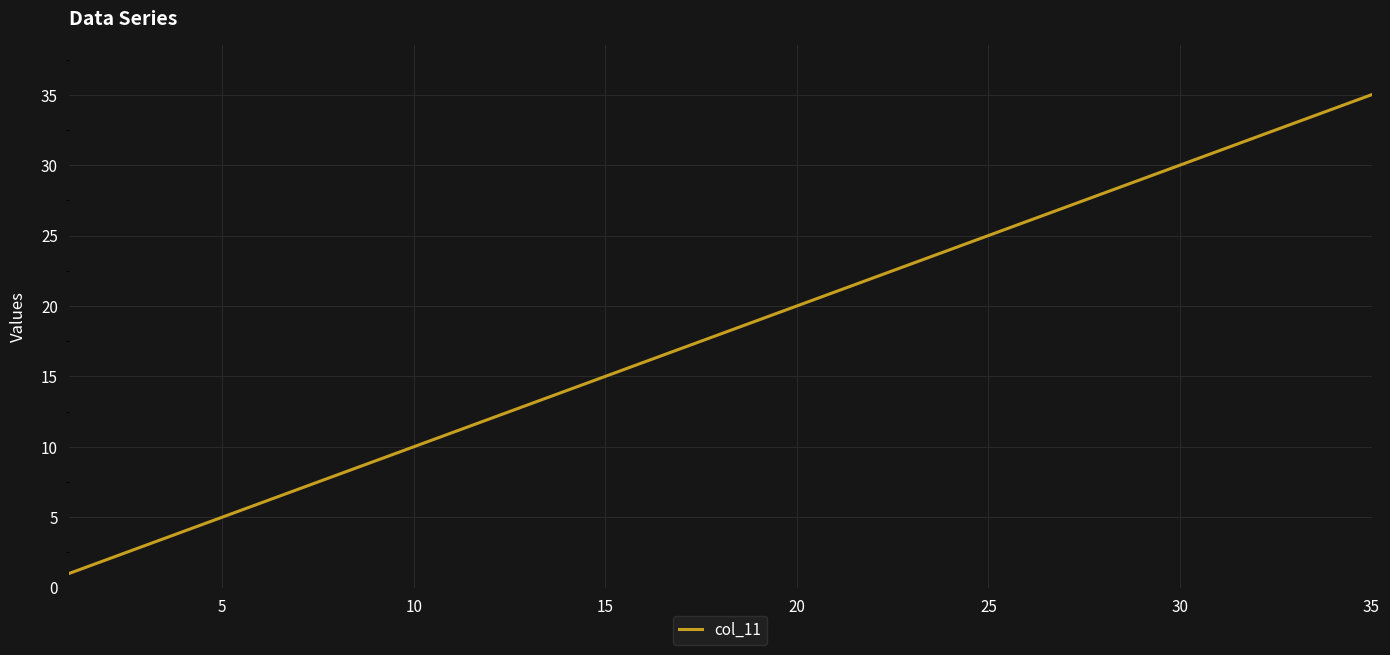

What is the greatest value displayed?

35